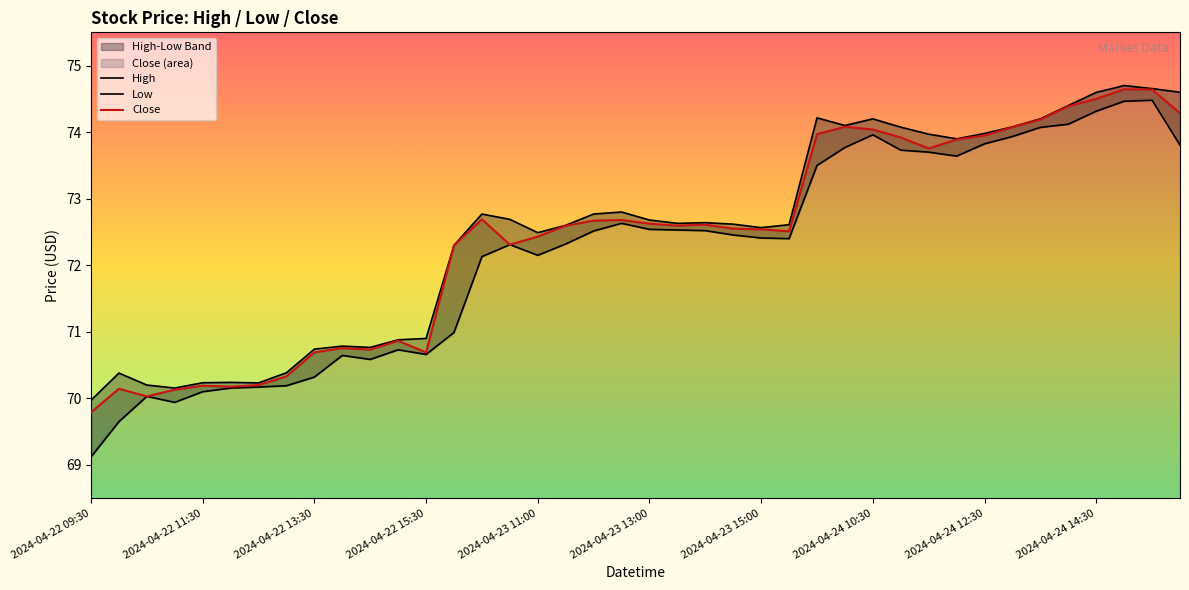

True or false: Close and Low intersect in this chart.

False